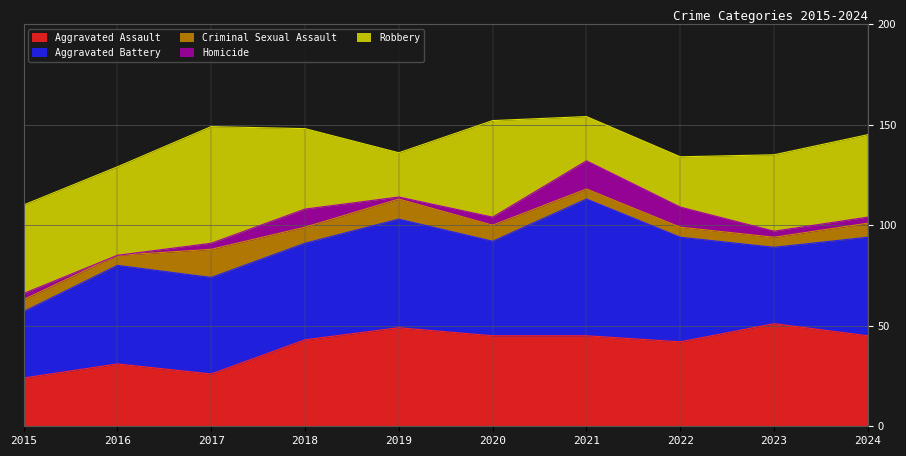

Which series changed the most between 2019 and 2022?

Homicide